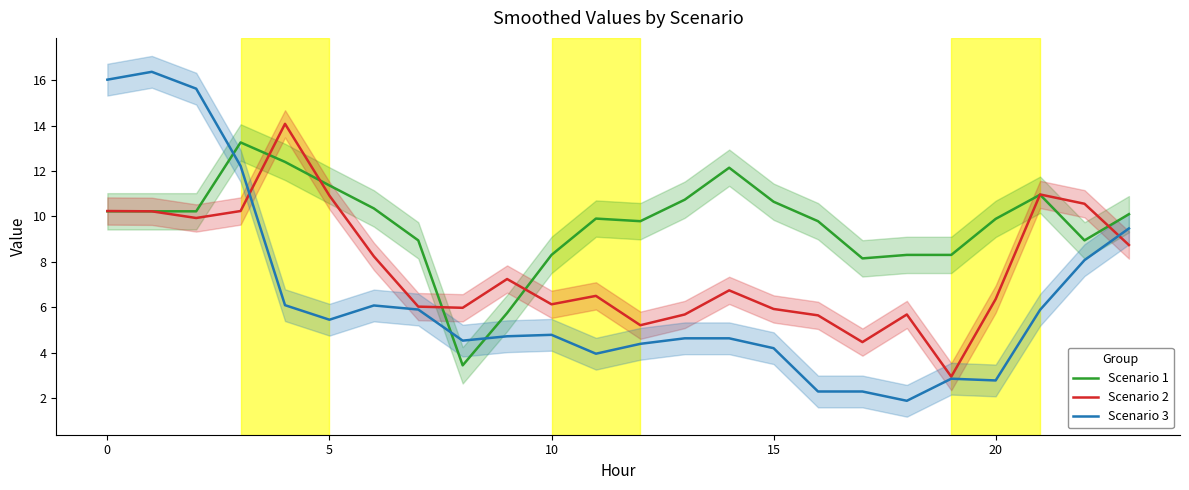

The Scenario 2 series shows 2.9 at 16. True or false?

False